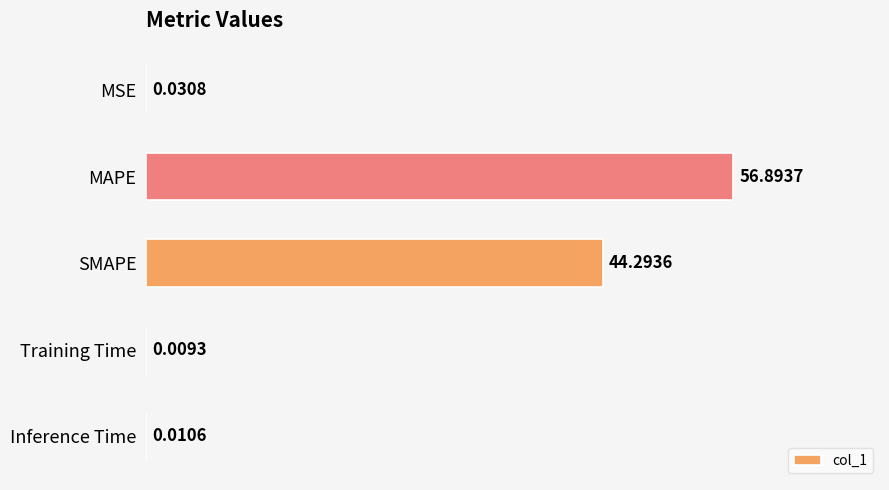

What is the change in value from MSE to SMAPE?

+44.3